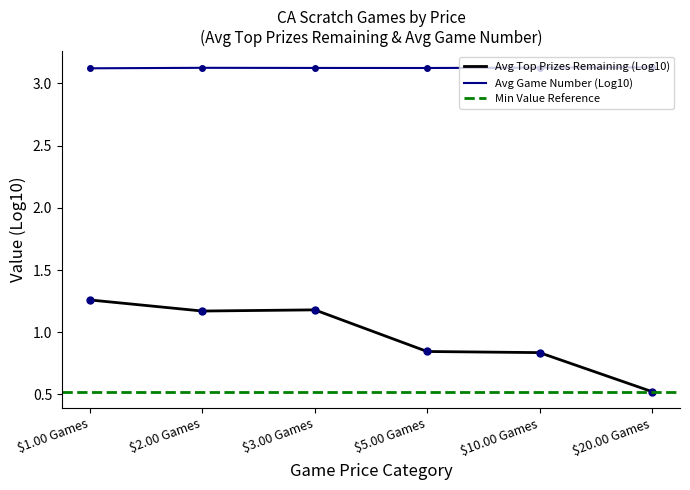

Reading left to right, transcribe all the data shown in this chart.

$1.00 Games=3.1	$2.00 Games=3.1	$3.00 Games=3.1	$5.00 Games=3.1	$10.00 Games=3.1	$20.00 Games=3.1